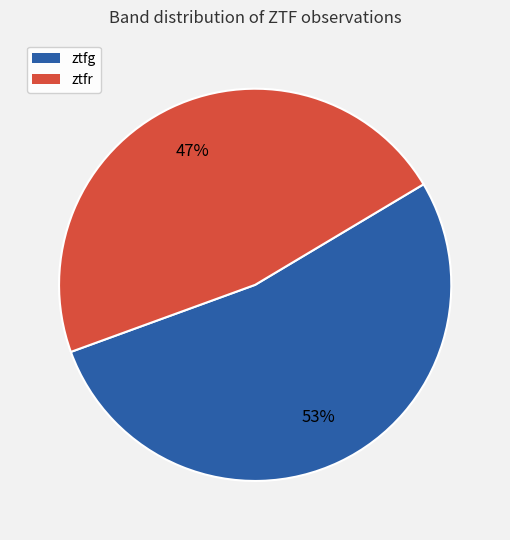

Approximately how many times larger is the value at ztfr compared to ztfg?

0.9